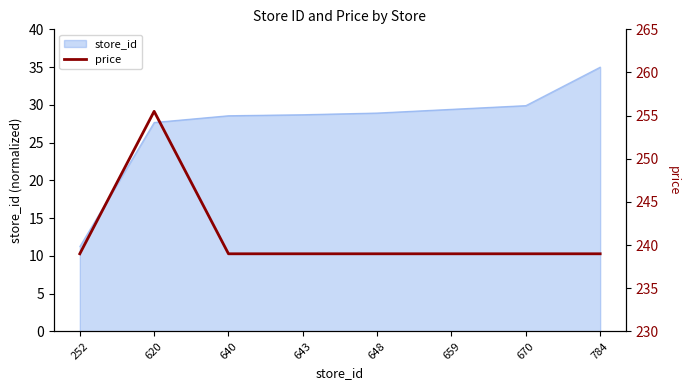

Where is store_id nearest to the value 23?

620